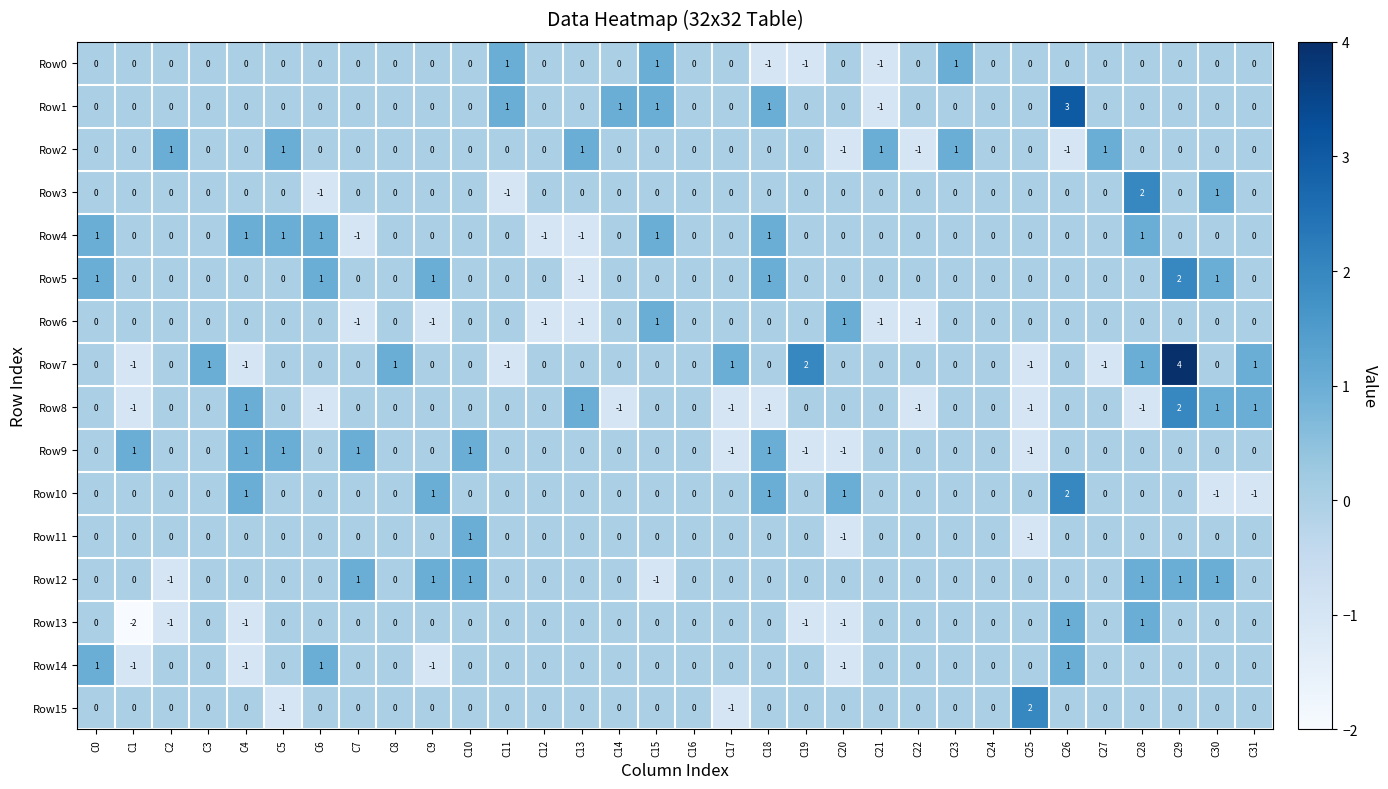

What is the minimum value shown in the chart?

-2